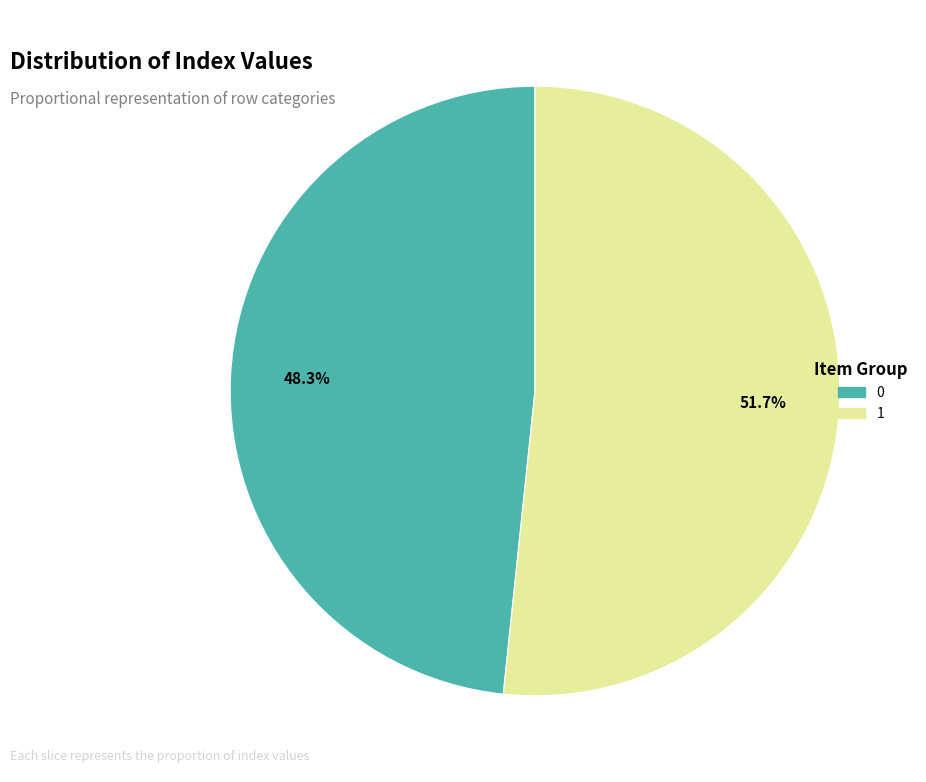

True or false: 0 accounts for 35% of the total.

False